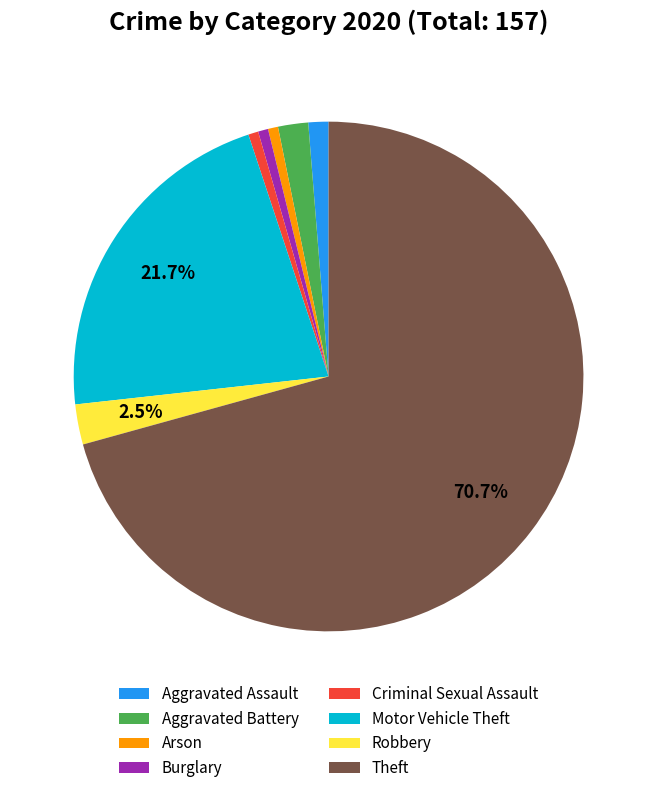

Which category accounts for the majority?

Theft